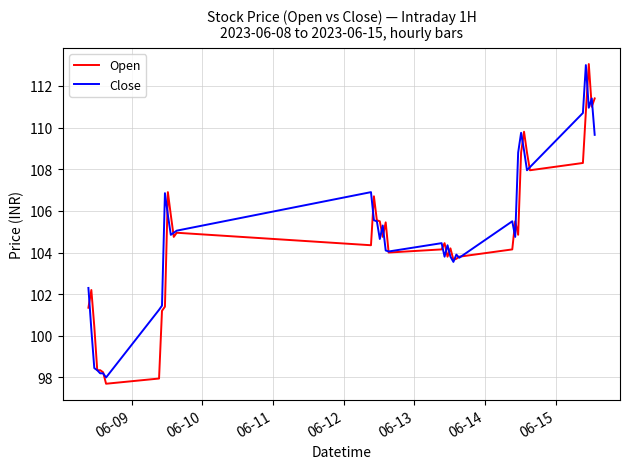

What is the minimum value shown in the chart?

97.7